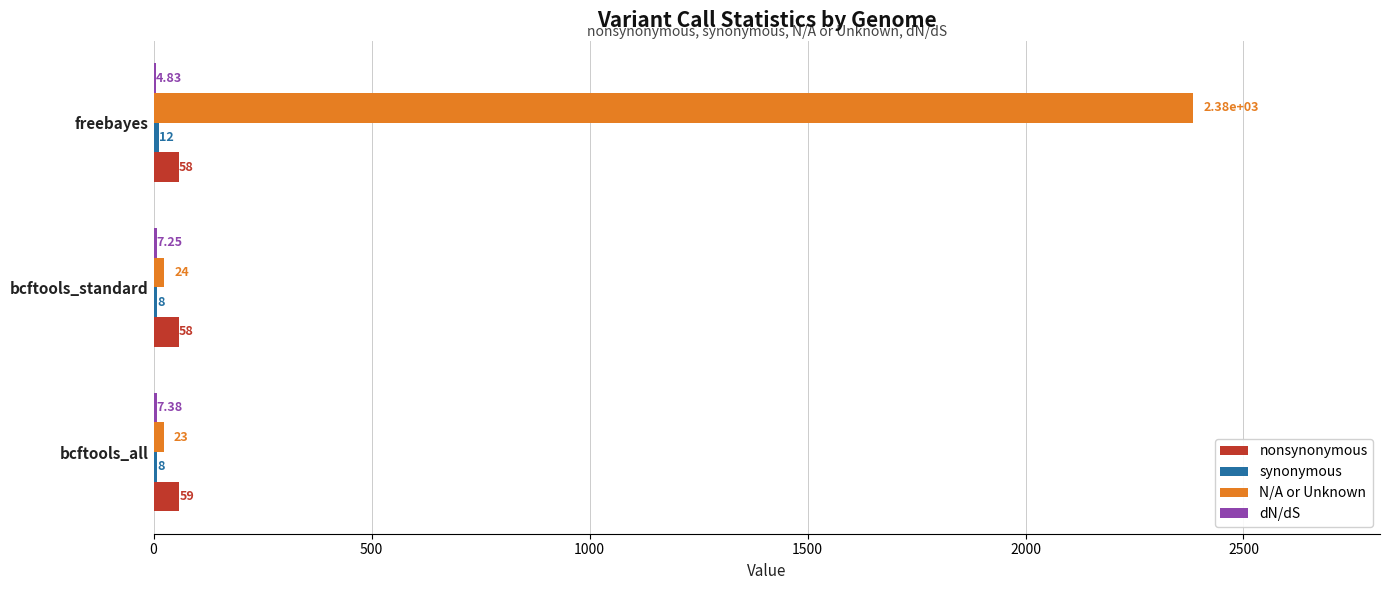

What is the sum of the N/A or Unknown values at bcftools_standard and bcftools_all?

47.0